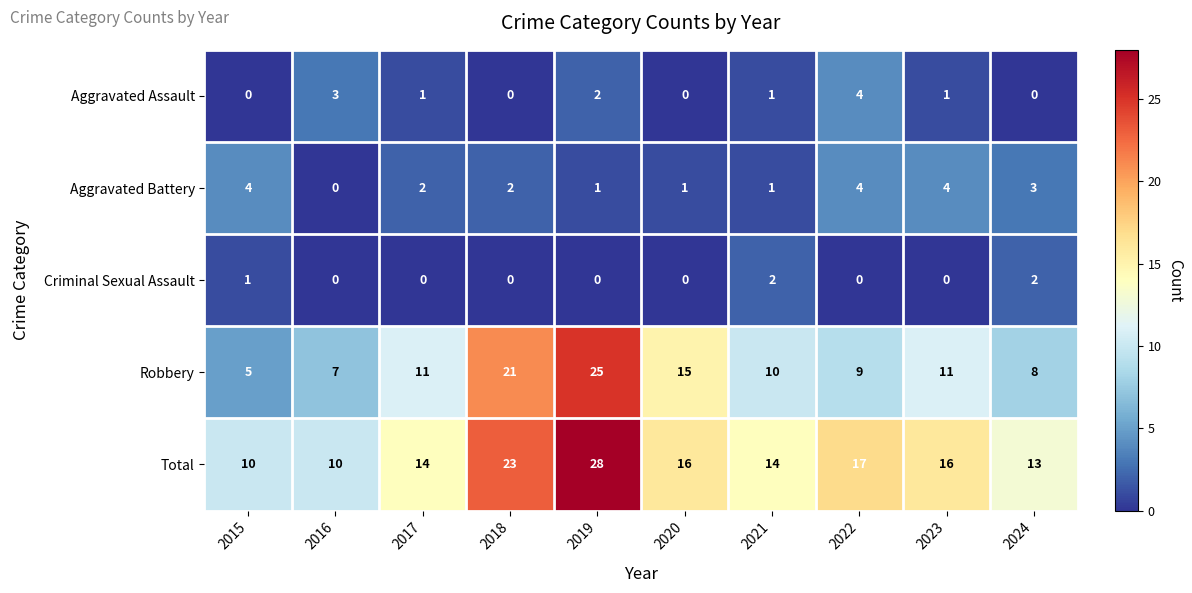

Which series has the largest range (max minus min)?

Robbery